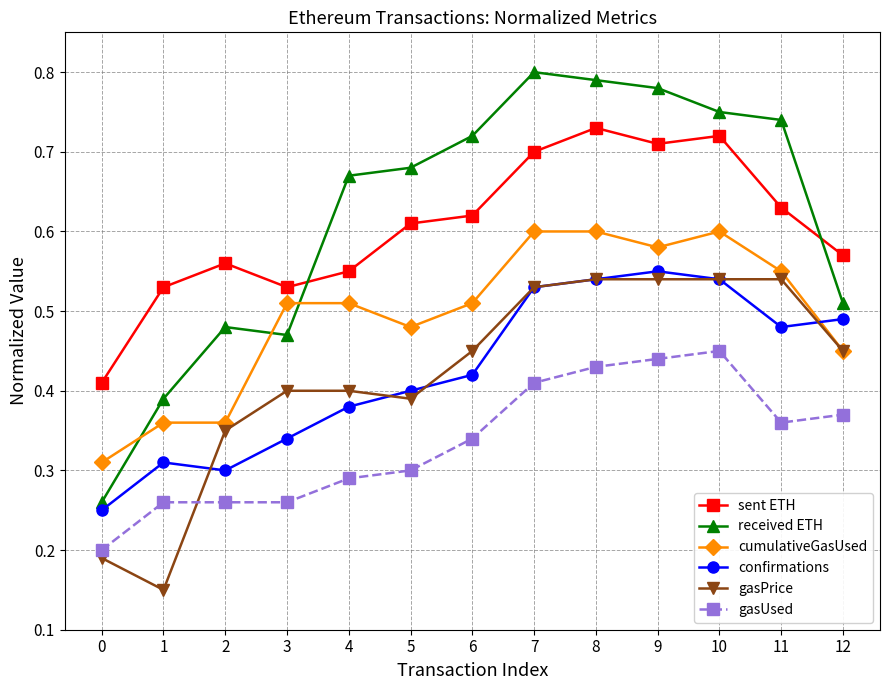

Count the cumulativeGasUsed values in the range 0 to 1.

13